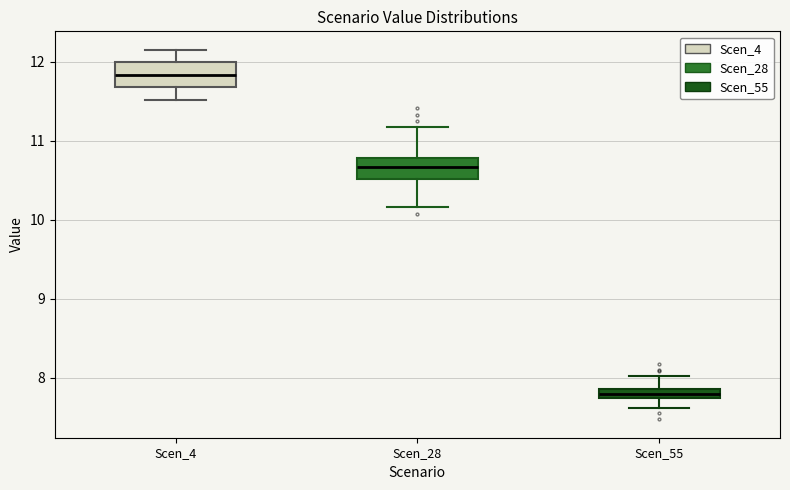

Which box has the lowest median line?

Scen_55